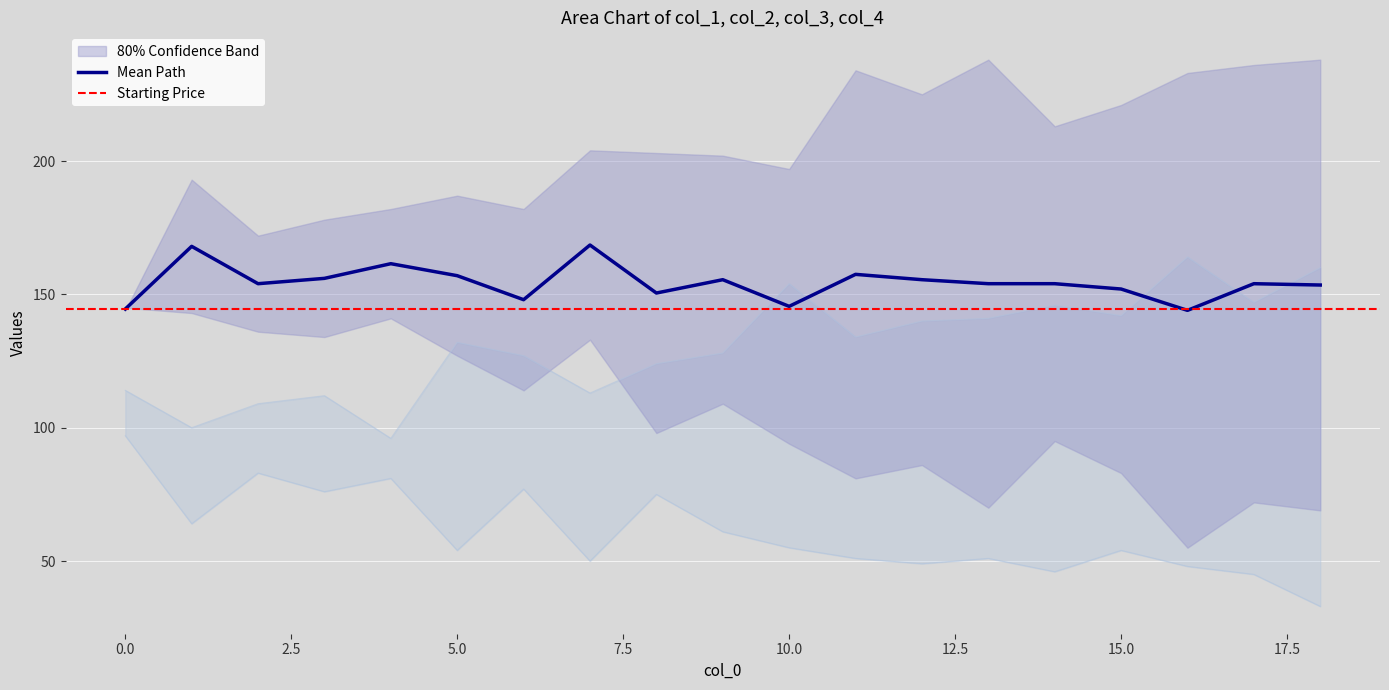

What is the minimum value for Mean Path?

144.0